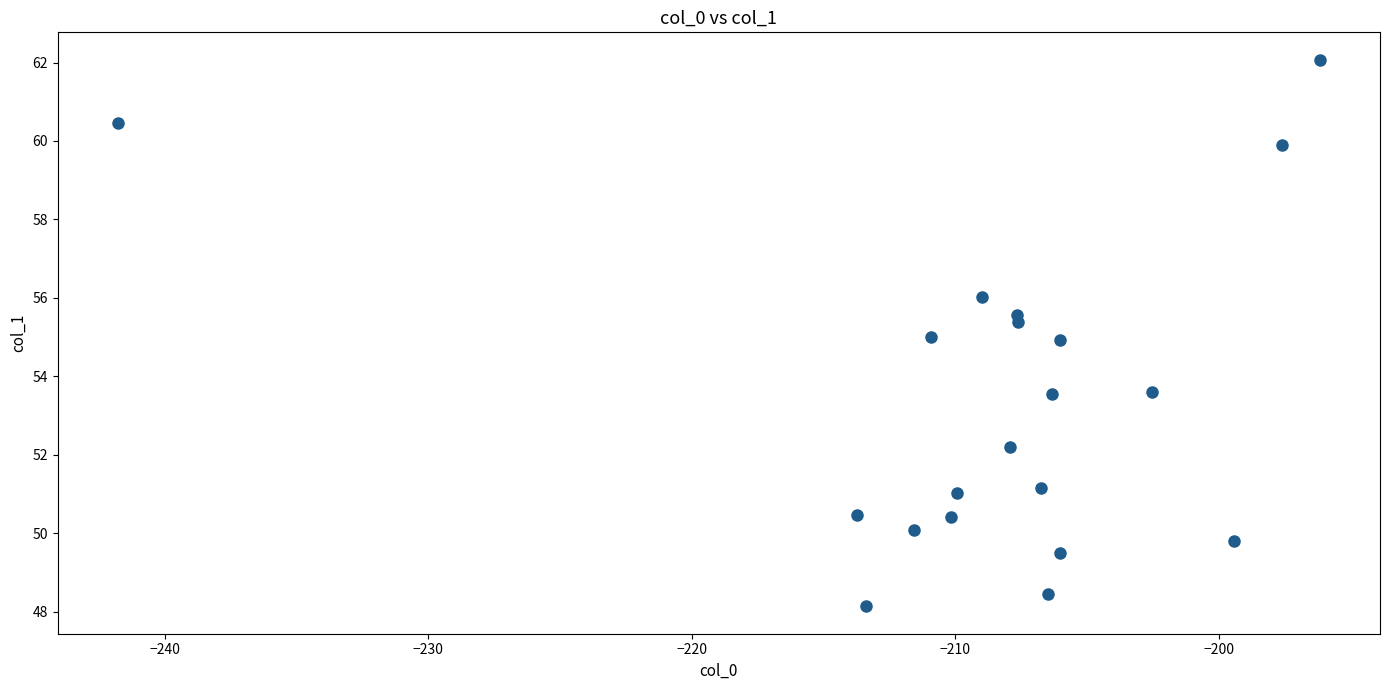

What is the range of Y values (max minus min)?

13.9